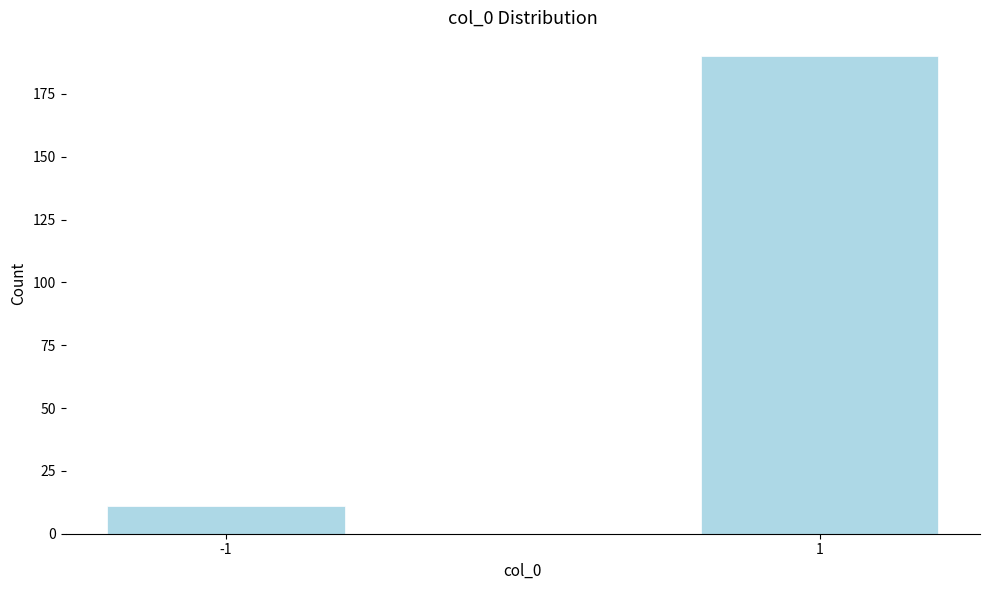

Reading right to left, list all the values displayed in this chart.

1=190	-1=11